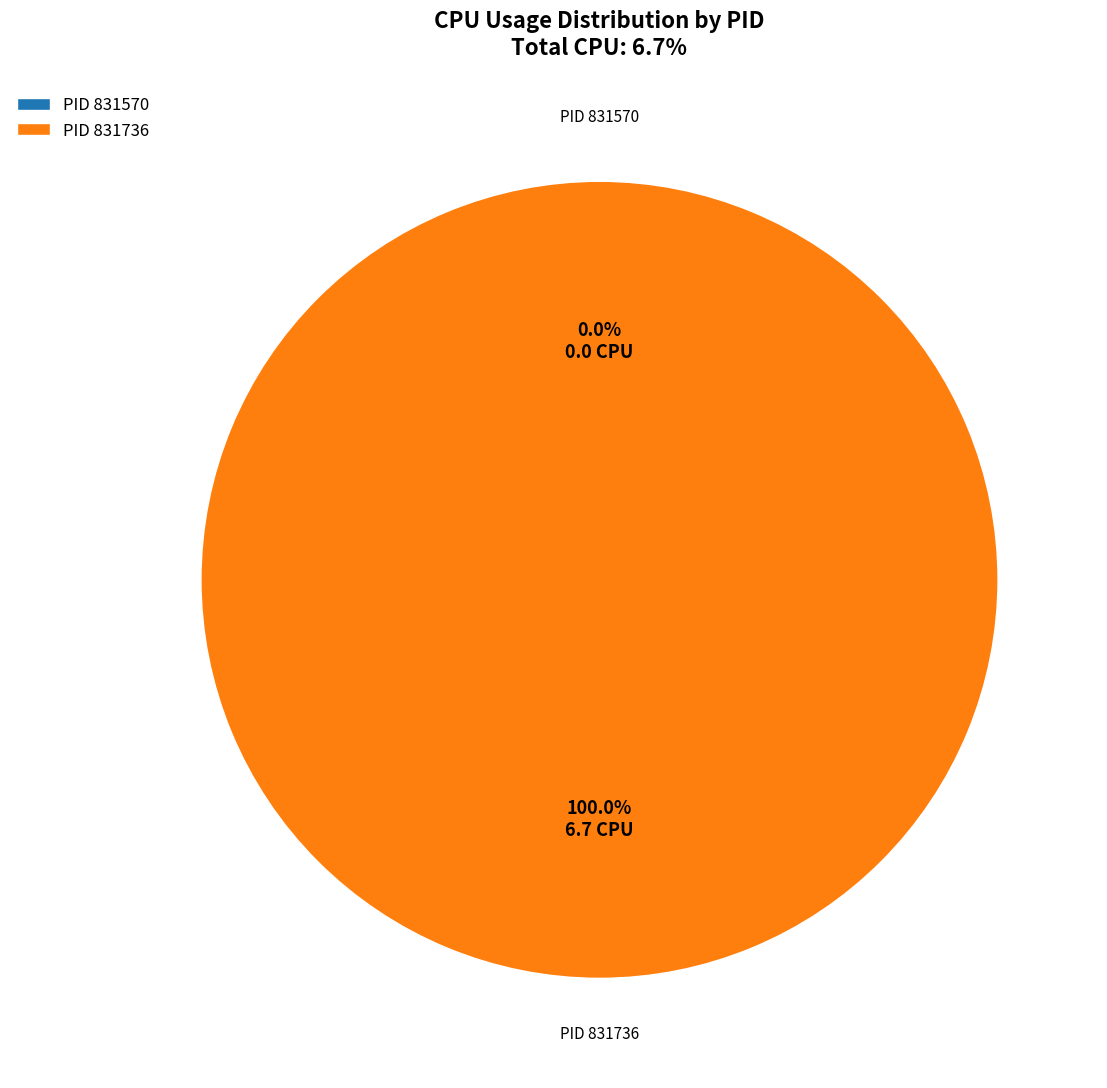

Combined, what portion of the pie is 831736 and 831570?

100.0%